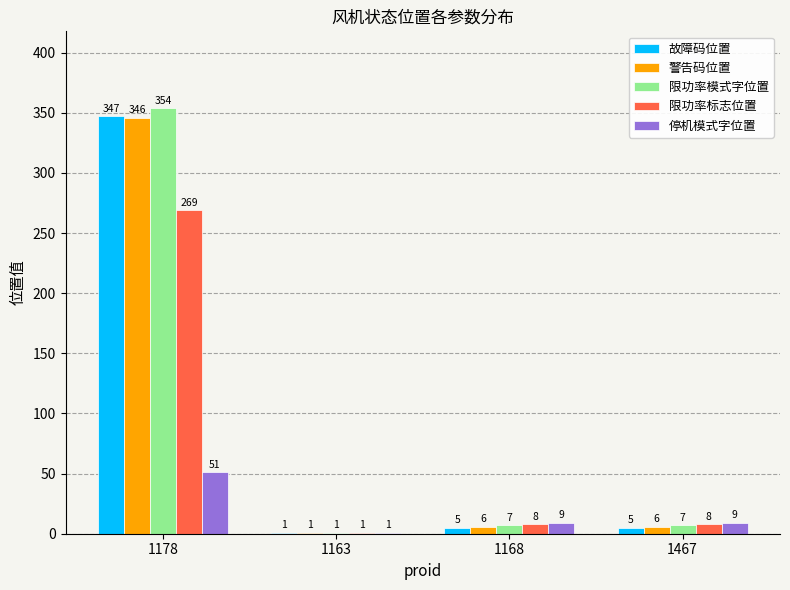

What is the total value across all series at 1168?

35